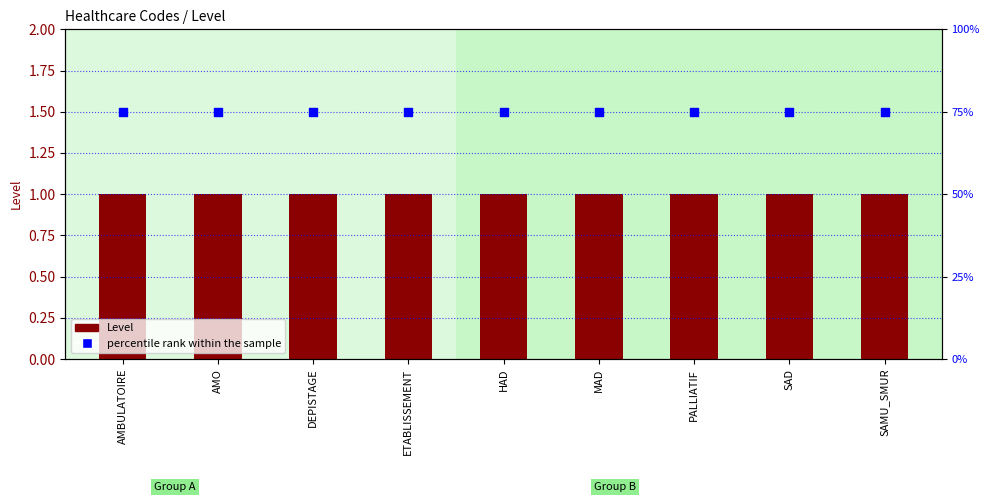

Which series has the largest total across all categories?

Level